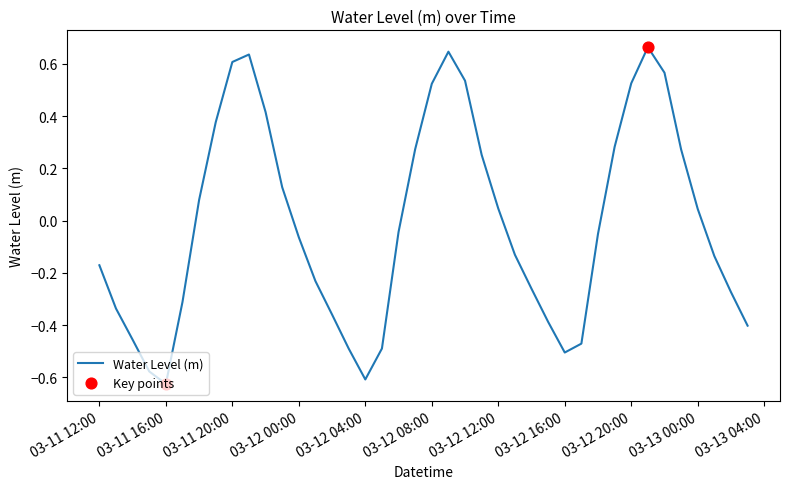

Is this an area chart (filled region under the line)?

No